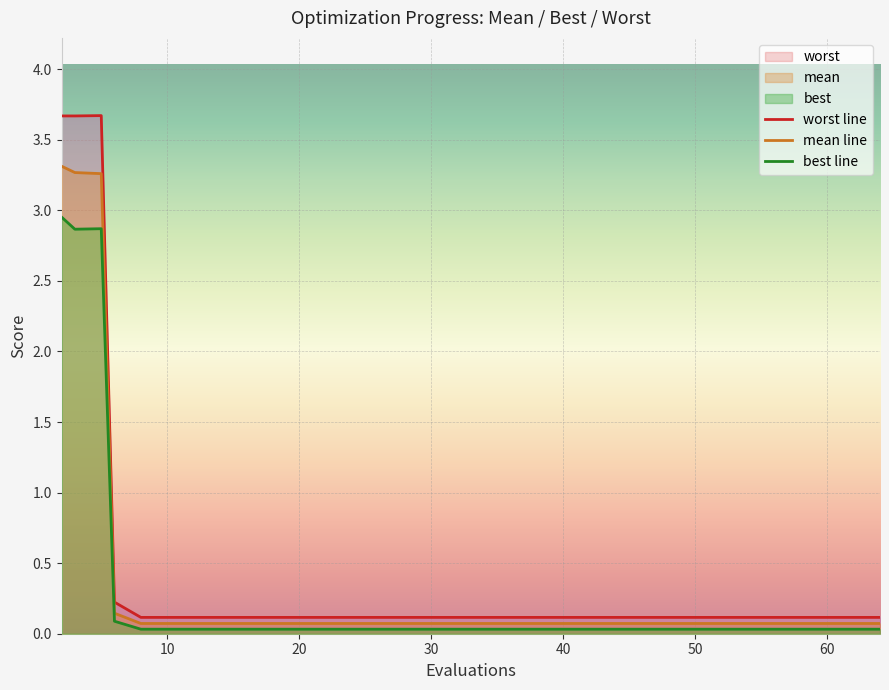

How many distinct data groups are displayed?

3